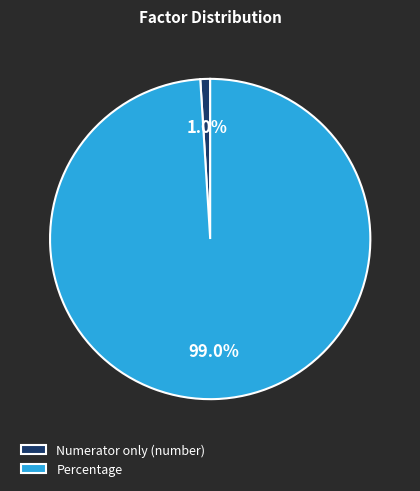

Count the number of slices in the pie.

2